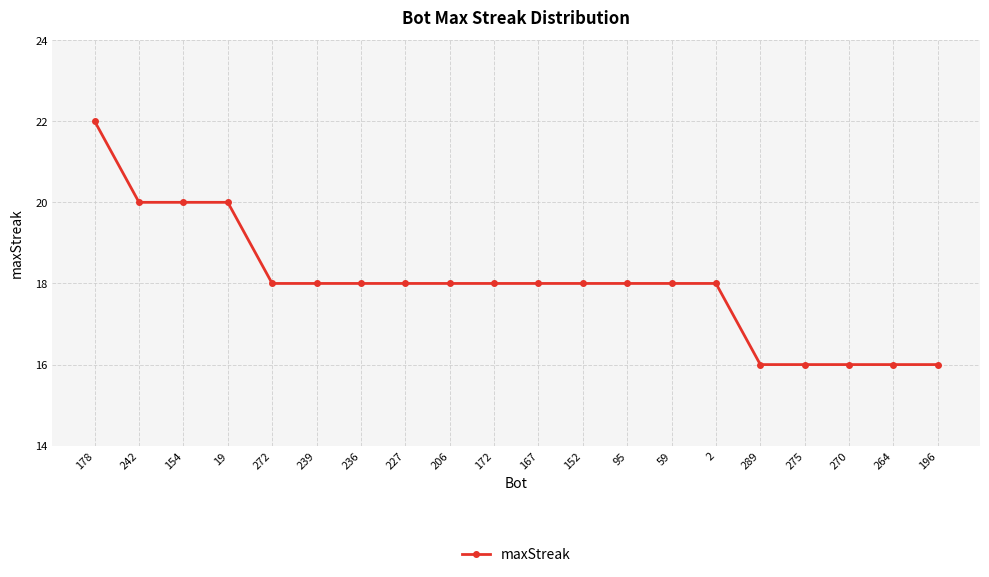

What is the maximum value shown in the chart?

22